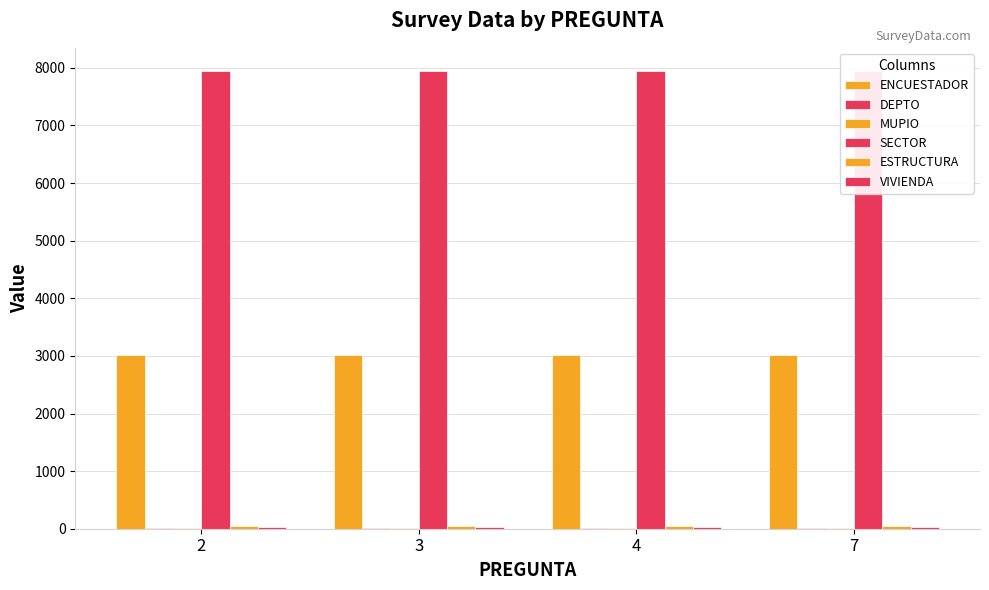

What is the greatest value displayed?

7950